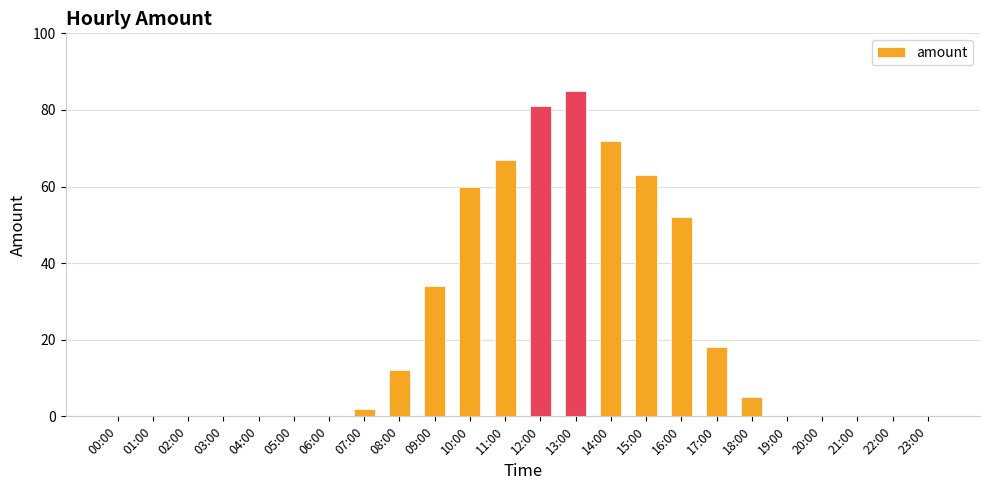

Are the bars horizontal?

No